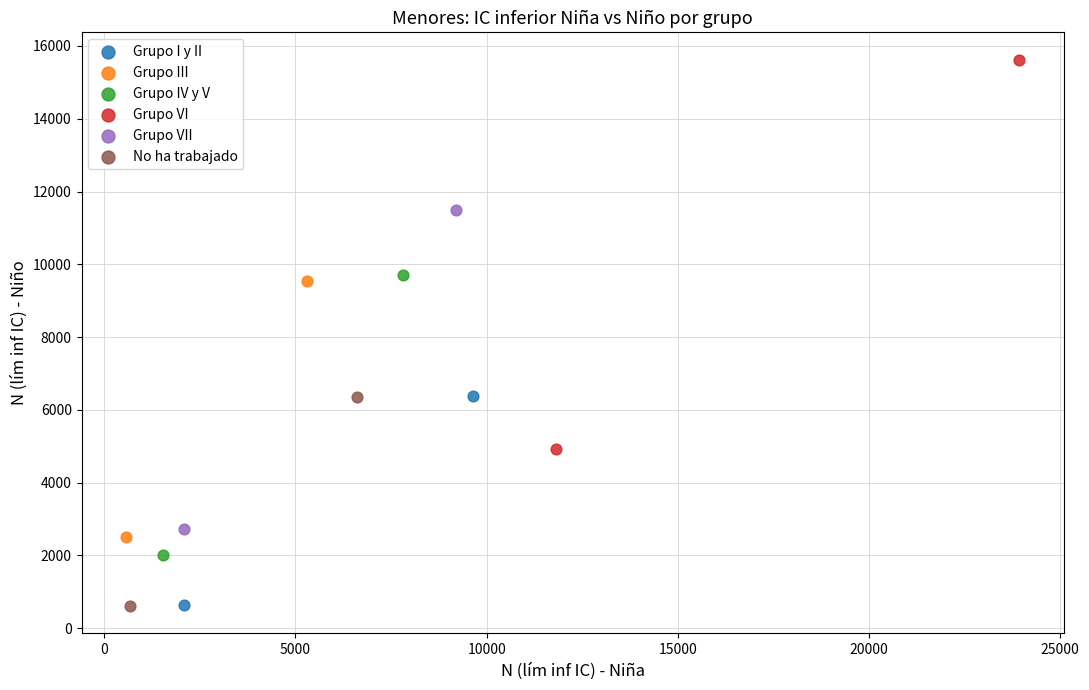

What are all the series names shown in the legend?

Grupo I y II, Grupo III, Grupo IV y V, Grupo VI, Grupo VII, No ha trabajado